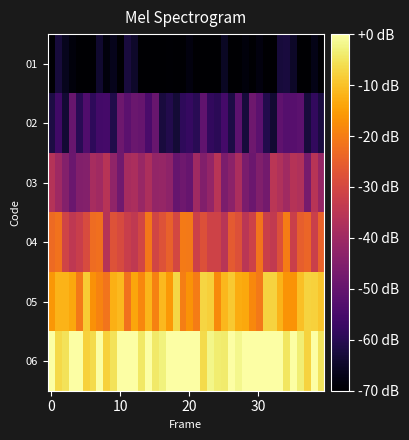

At which category is the sum across all series the highest?

33